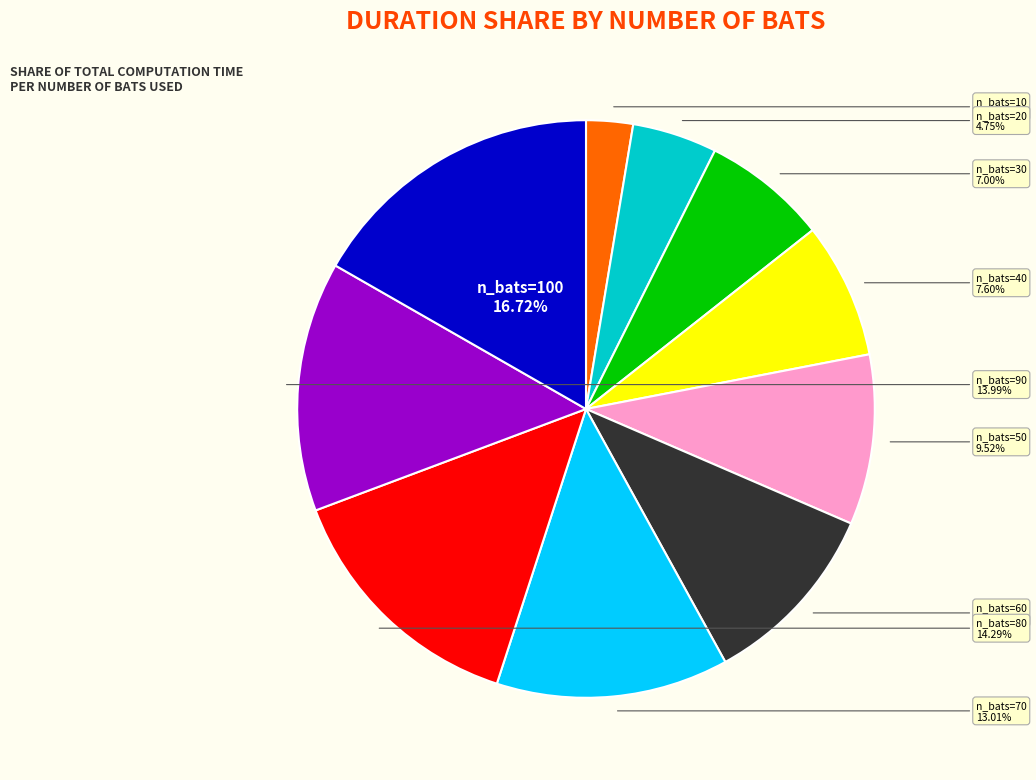

Does any single category account for the majority?

No